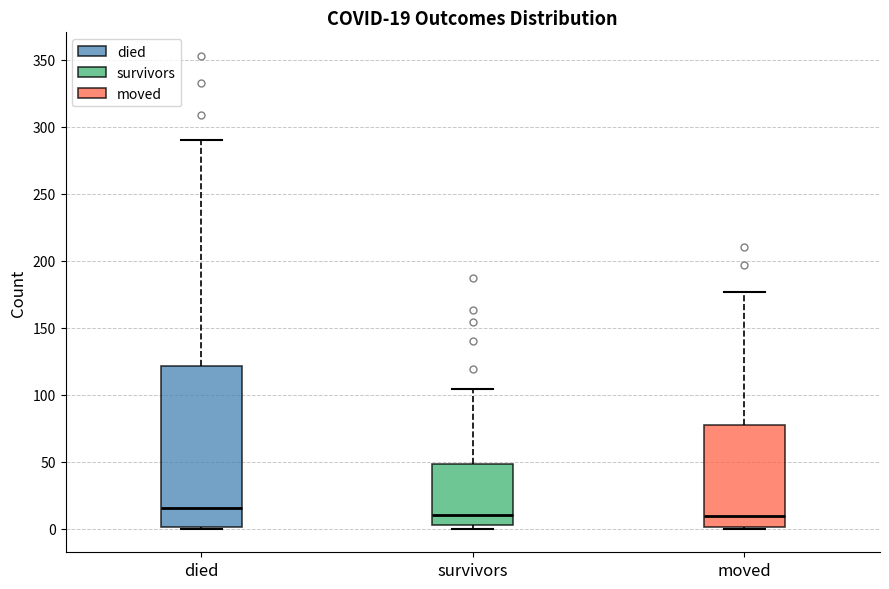

Comparing the boxes themselves (not the whiskers), which one is the tallest?

died